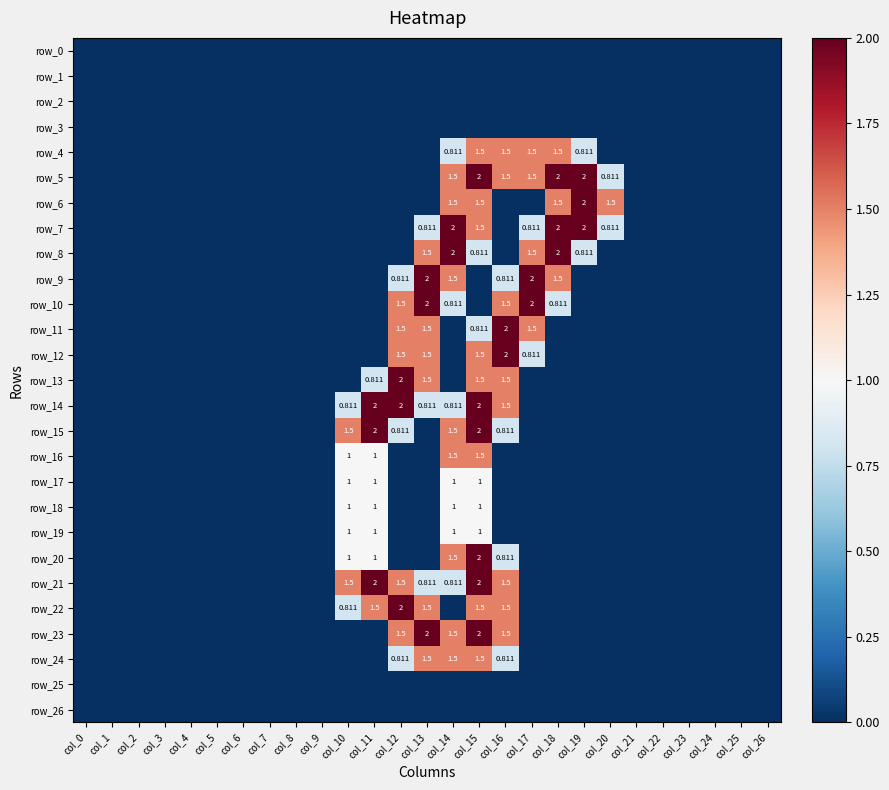

Rank the categories by row_15 value from lowest to highest.

col_0, col_1, col_2, col_3, col_4, col_5, col_6, col_7, col_8, col_9, col_13, col_17, col_18, col_19, col_20, col_21, col_22, col_23, col_24, col_25, col_26, col_12, col_16, col_10, col_14, col_11, col_15